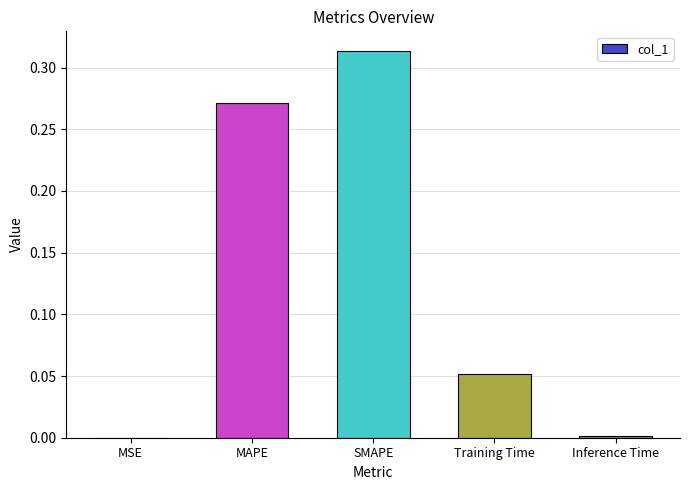

Between SMAPE and MAPE, which is larger?

SMAPE